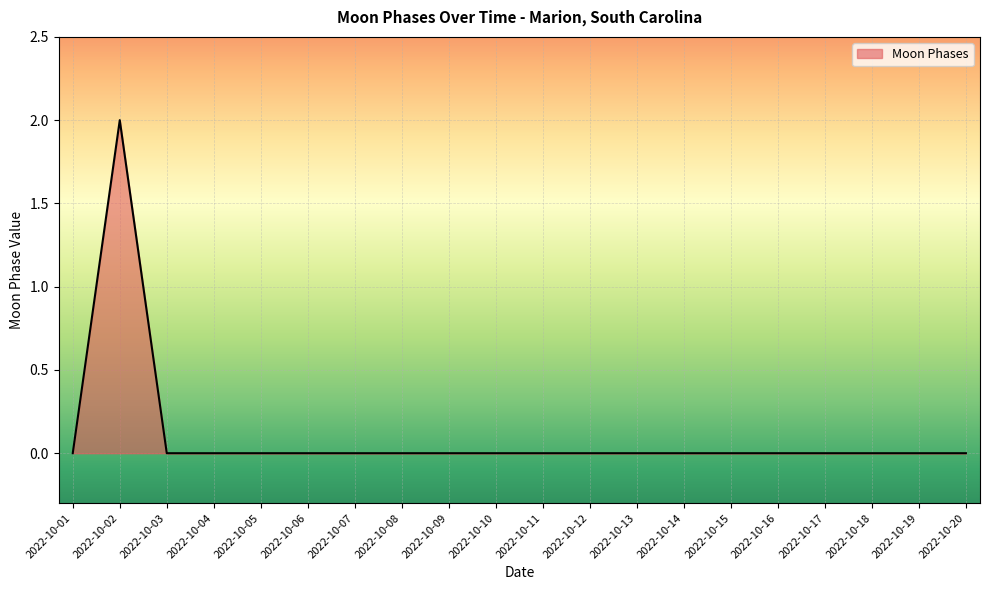

Does the chart display data point markers on the line(s)?

No